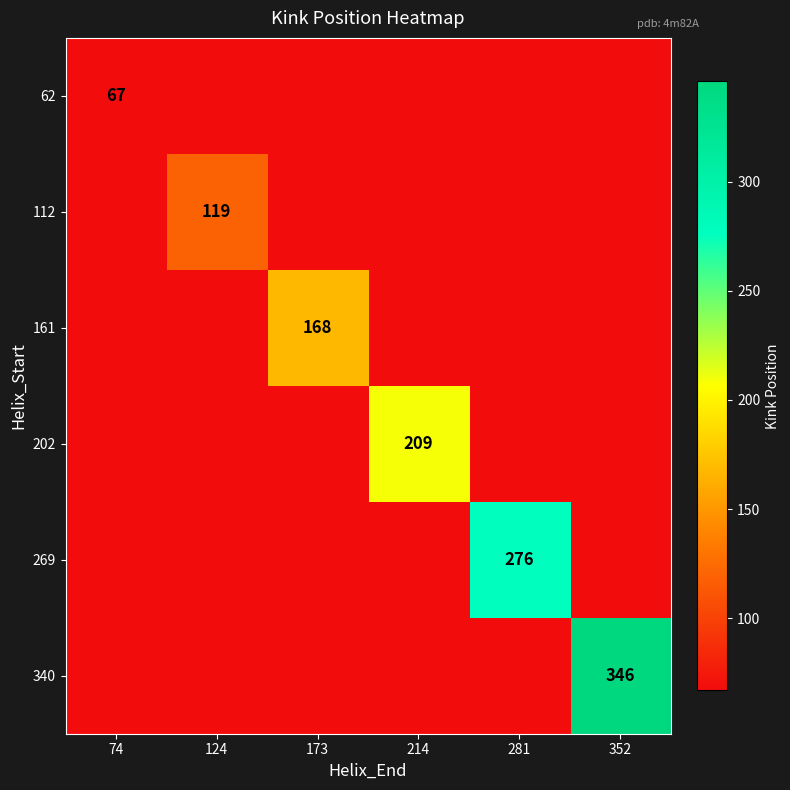

The 269 series shows 371 at 281. True or false?

False